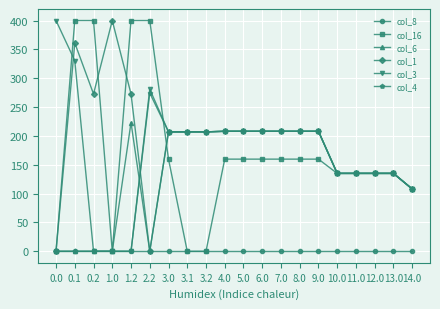

What position from the right is 1.0?

17